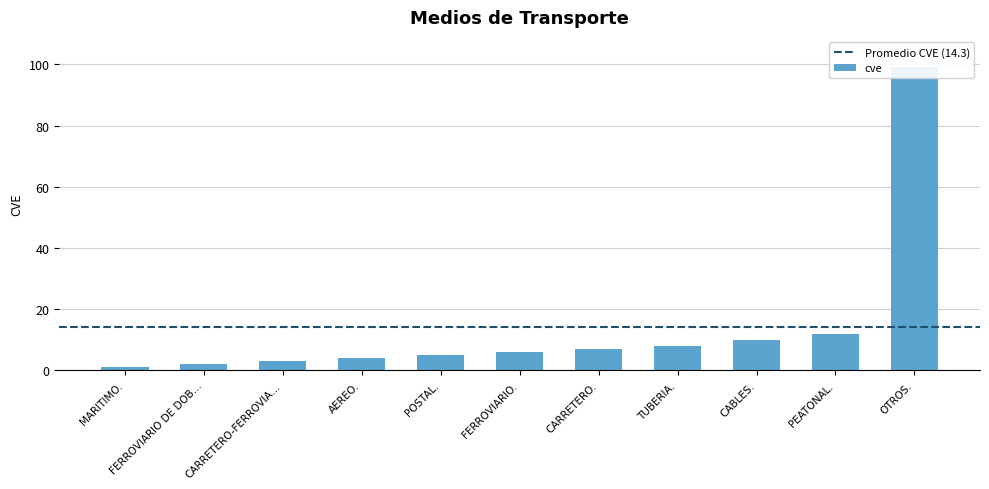

Is it true that the value at FERROVIARIO. is 6?

True